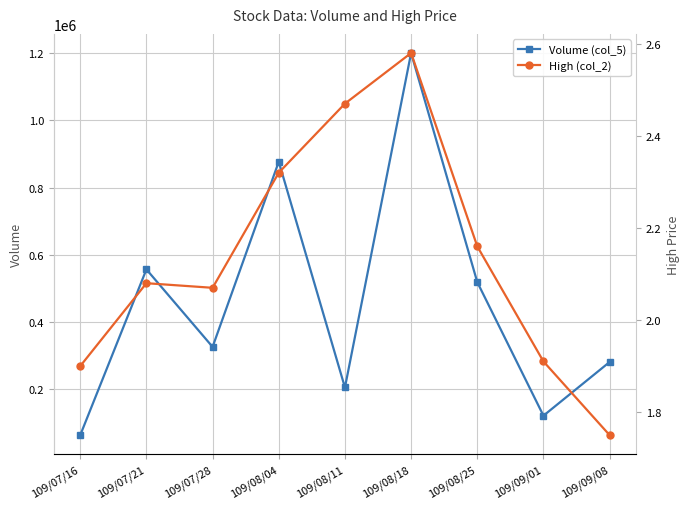

At which category does Volume (col_5) reach its first local valley?

109/07/28